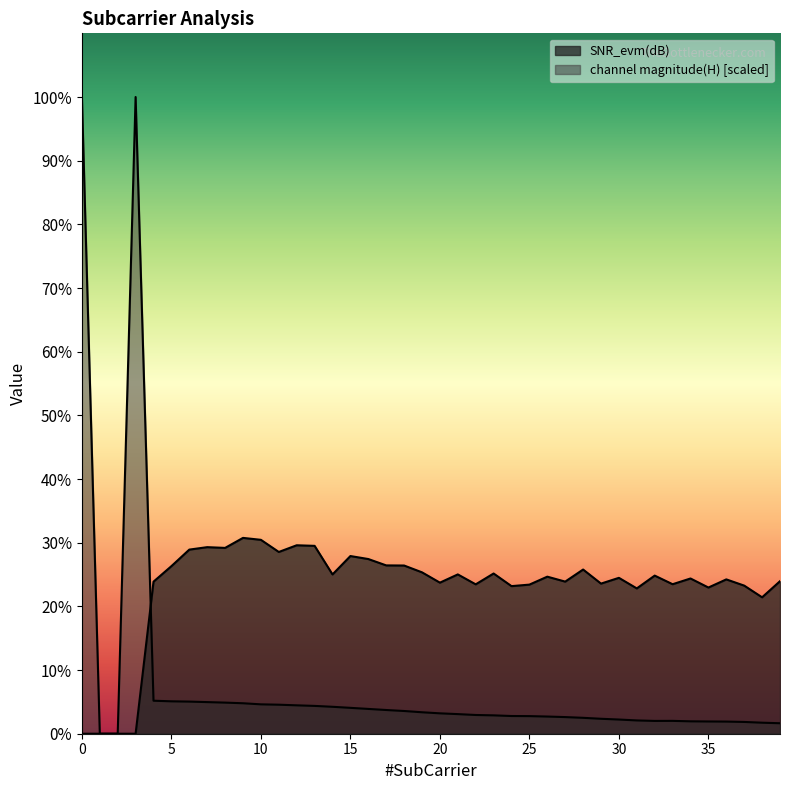

In channel magnitude(H), how many points are lower than both neighbors (excluding endpoints)?

1